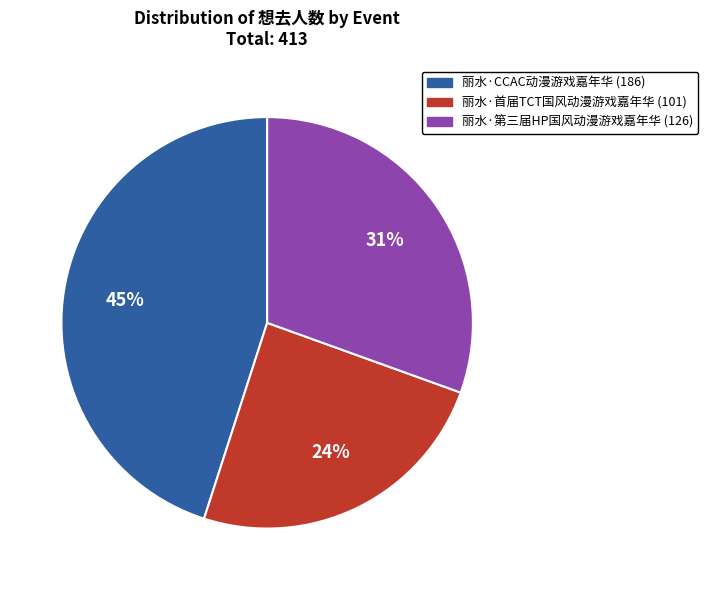

To the nearest percent, what percentage of the pie is 丽水·首届TCT国风动漫游戏嘉年华?

24%